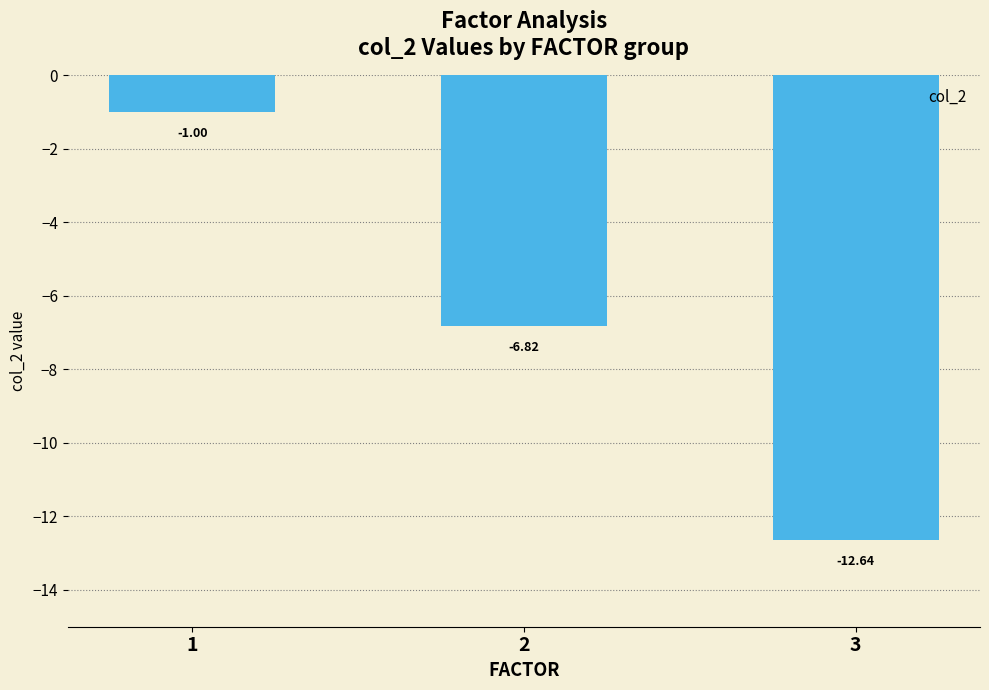

The value at 1 is -1.0. True or false?

True